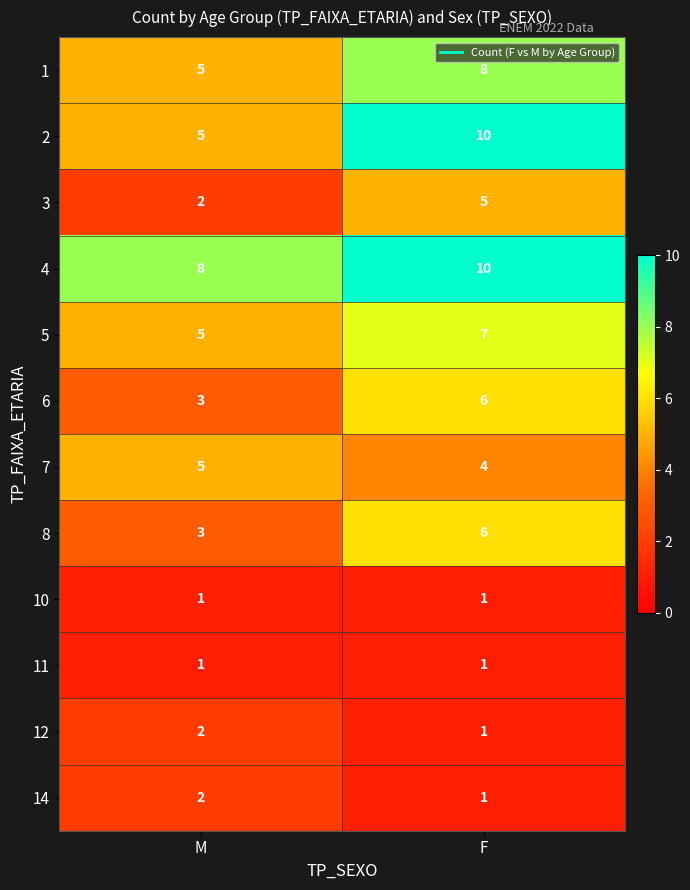

What is the maximum value shown in the chart?

10